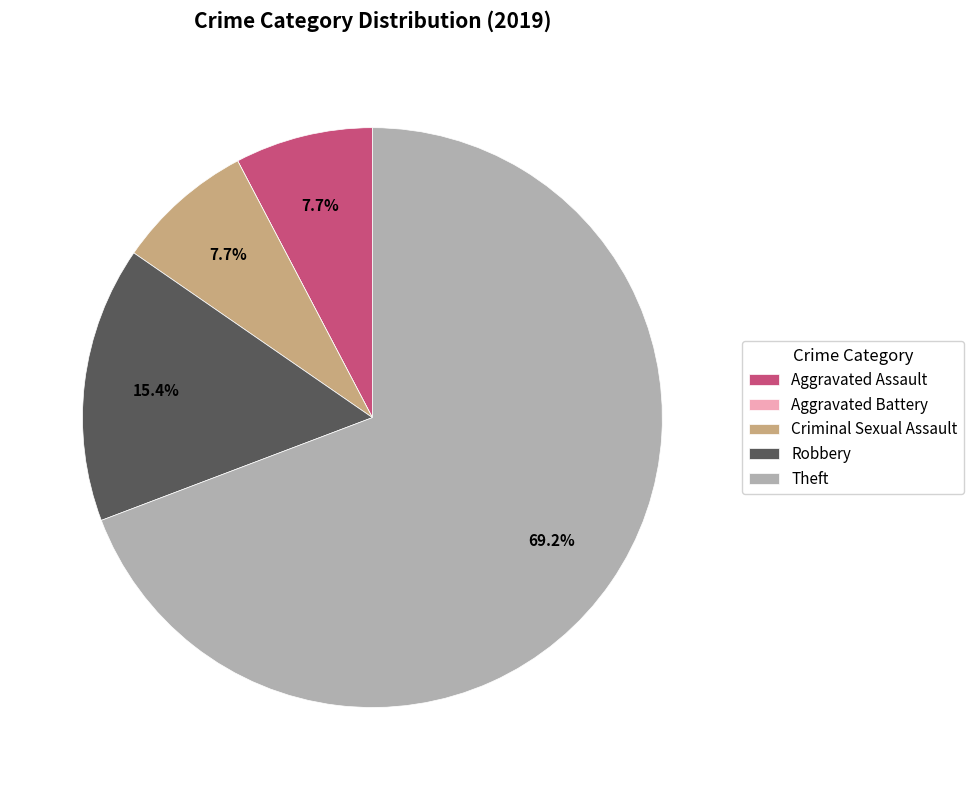

To the nearest percent, what is the combined percentage of Aggravated Assault and Robbery?

23%